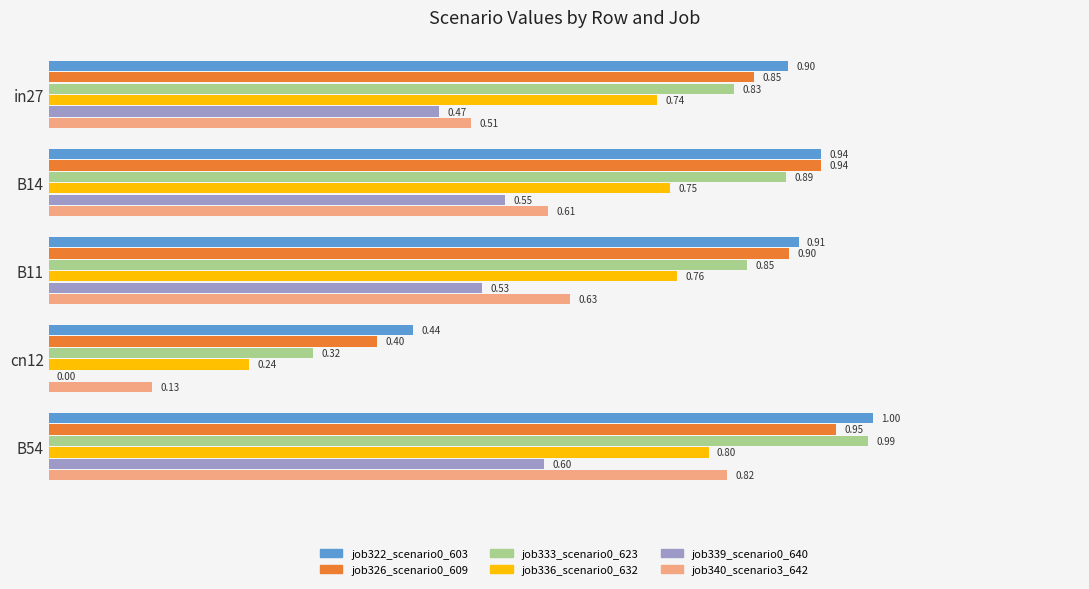

Between B14 and cn12, which series saw the biggest shift?

job333_scenario0_623